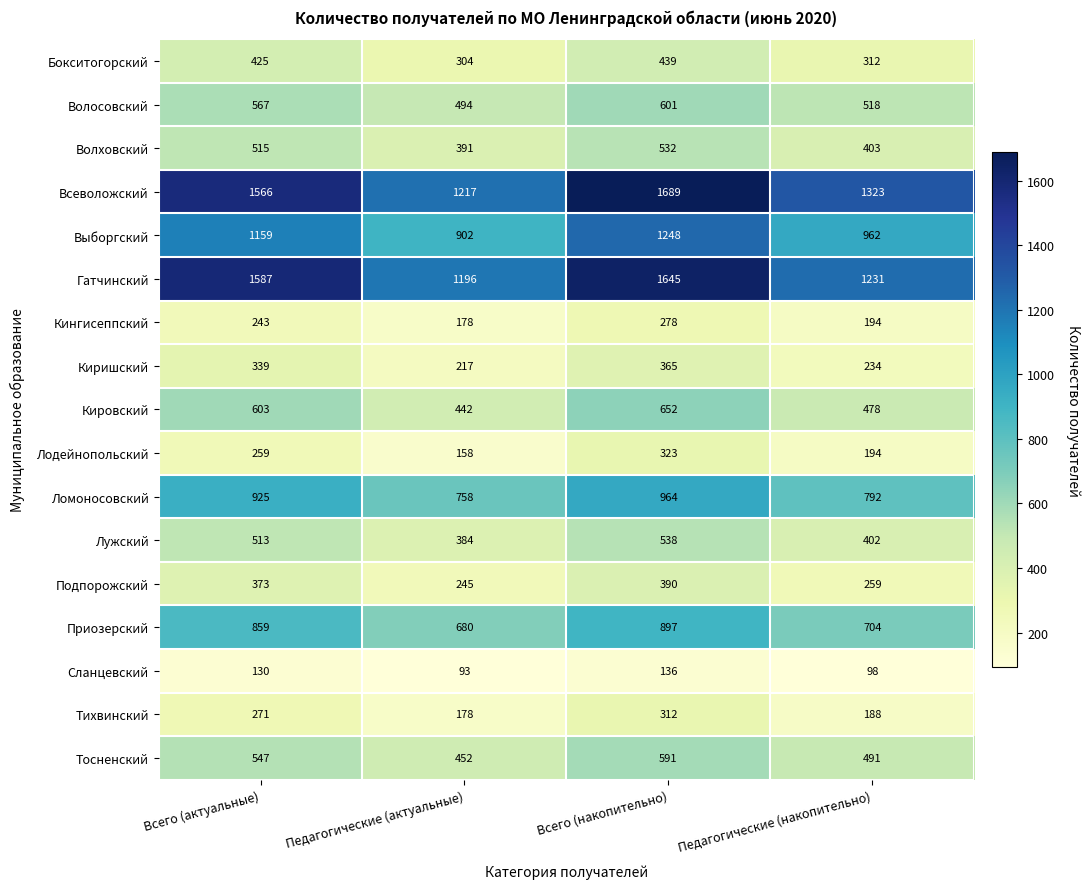

What is the spread (max minus min) of values at Всего (накопительно)?

1553